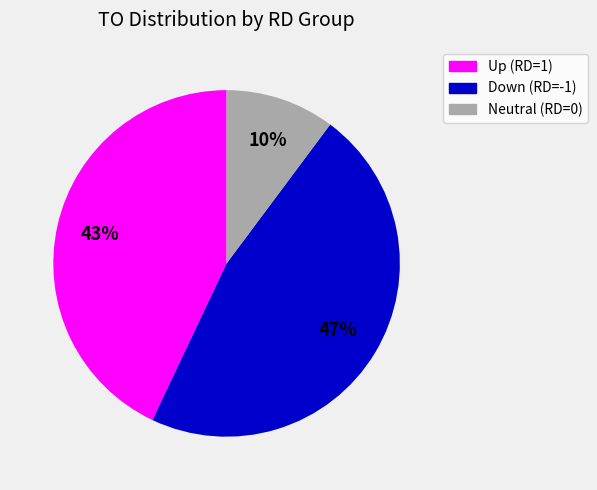

Is there a majority slice in this chart?

No